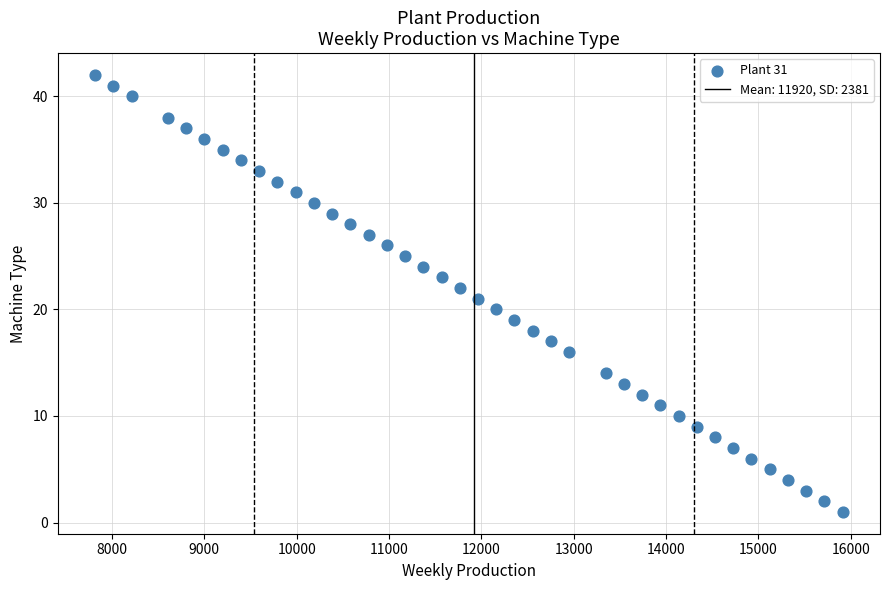

What is the range of Y values (max minus min)?

41